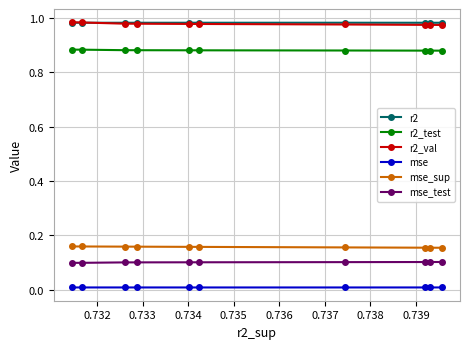

True or false: mse_test and r2_test cross at least once.

False